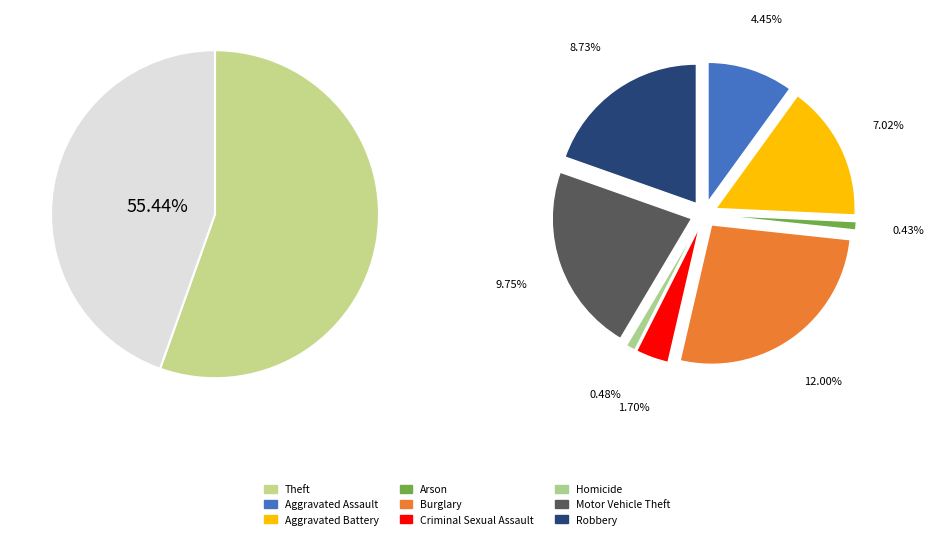

Is it true that Criminal Sexual Assault is 2% of the pie?

True